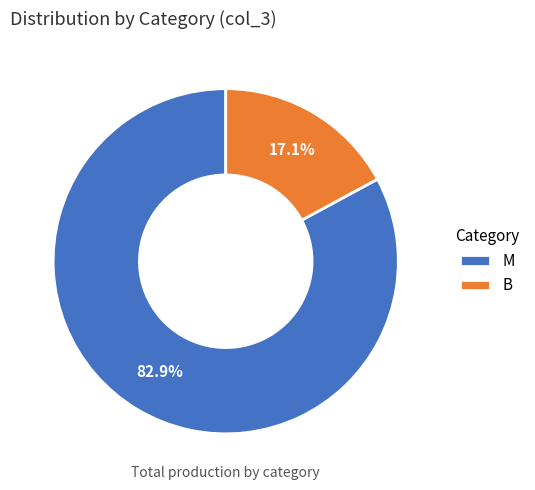

Is M the majority of the pie?

Yes